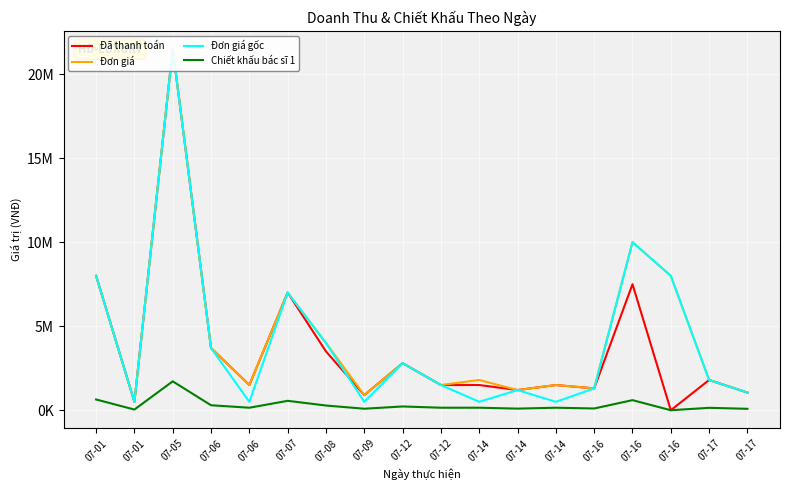

List the labels in order of Đã thanh toán value, largest first.

07-05, 07-01, 07-16, 07-07, 07-06, 07-08, 07-12, 07-17, 07-06, 07-12, 07-14, 07-14, 07-16, 07-14, 07-17, 07-09, 07-01, 07-16